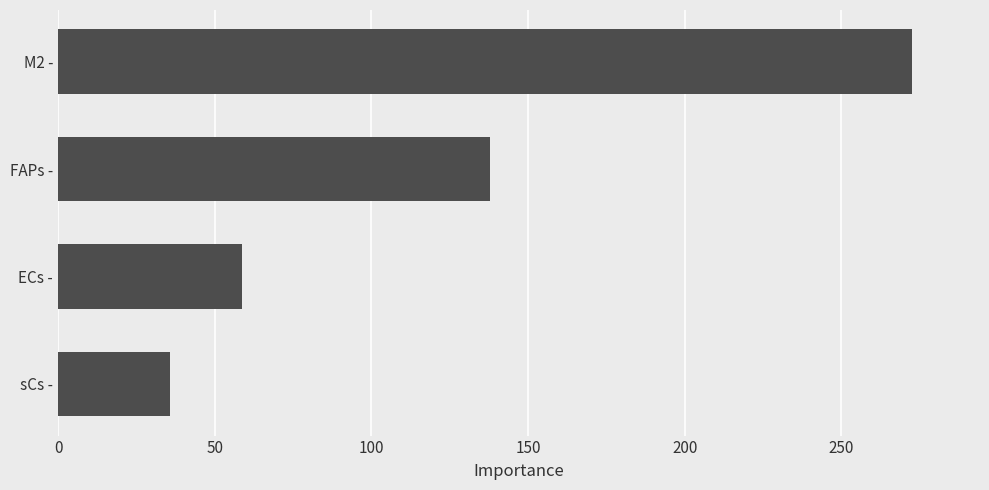

What is the sum of all values?

504.7